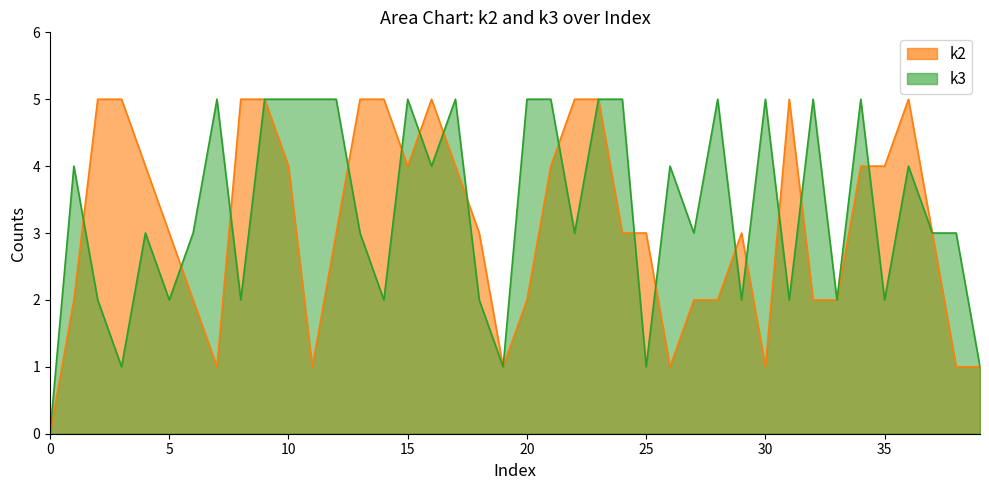

What is the sum of all k3 values?

134